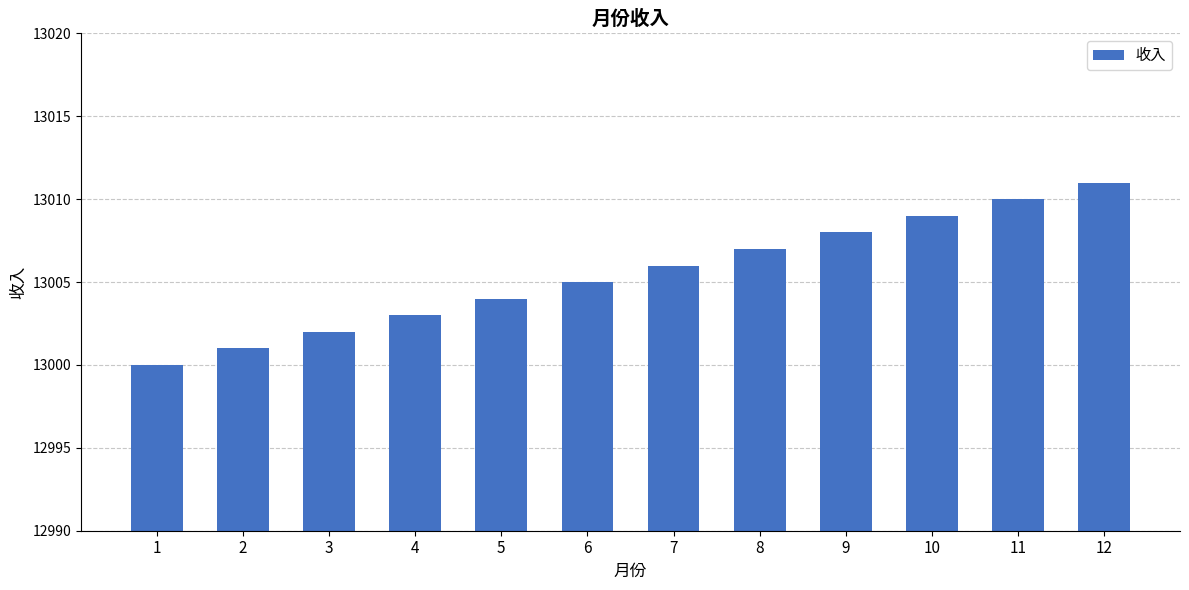

What is the difference between the maximum and second lowest values?

10